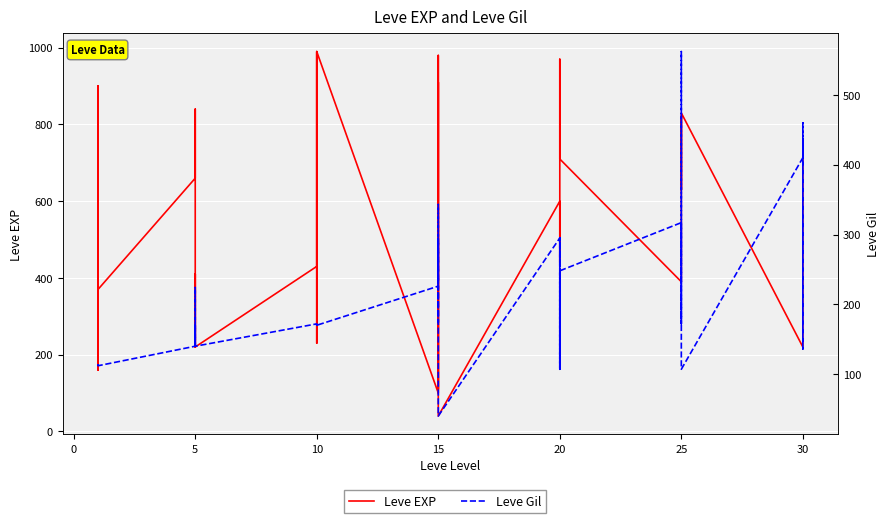

How many categories are shown in the chart?

40